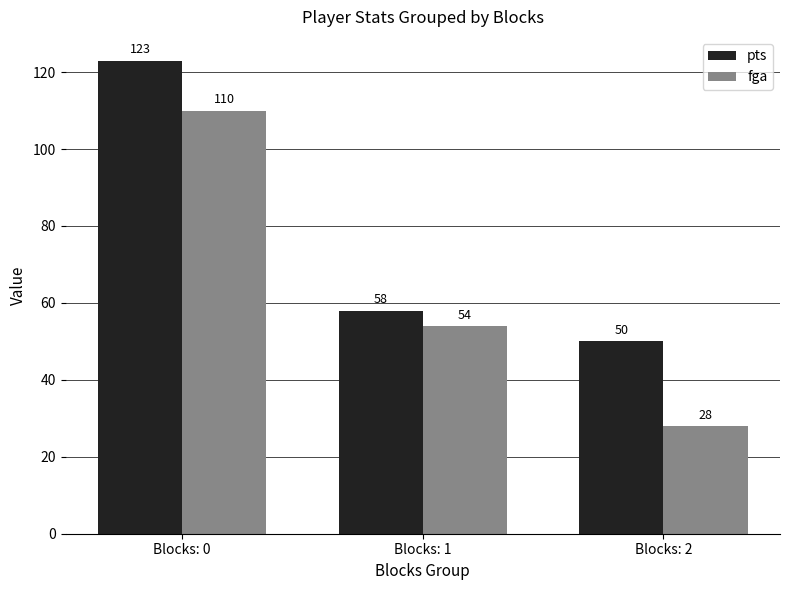

Reading left to right, transcribe all the data shown in this chart.

pts: Blocks: 0=123	Blocks: 1=58	Blocks: 2=50
fga: Blocks: 0=110	Blocks: 1=54	Blocks: 2=28